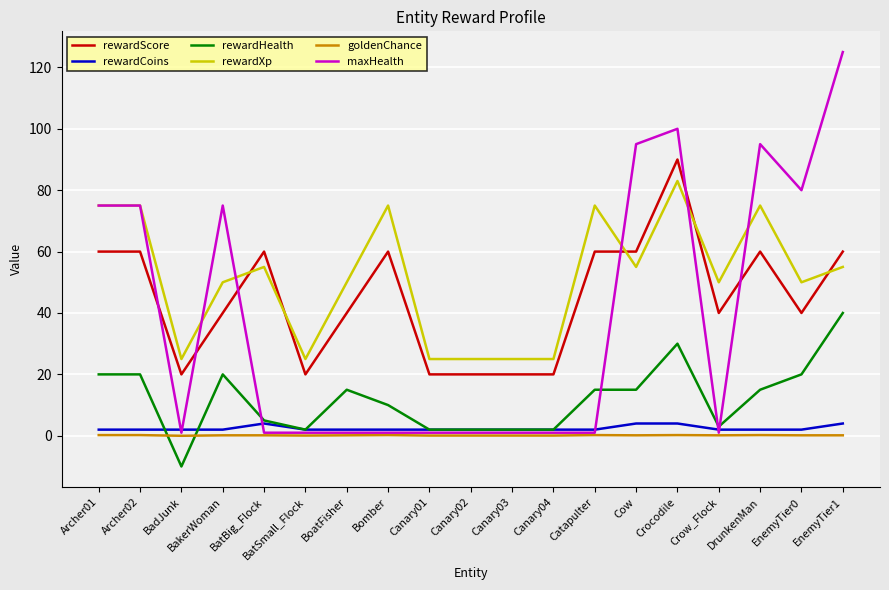

How many lines are shown in the chart?

6